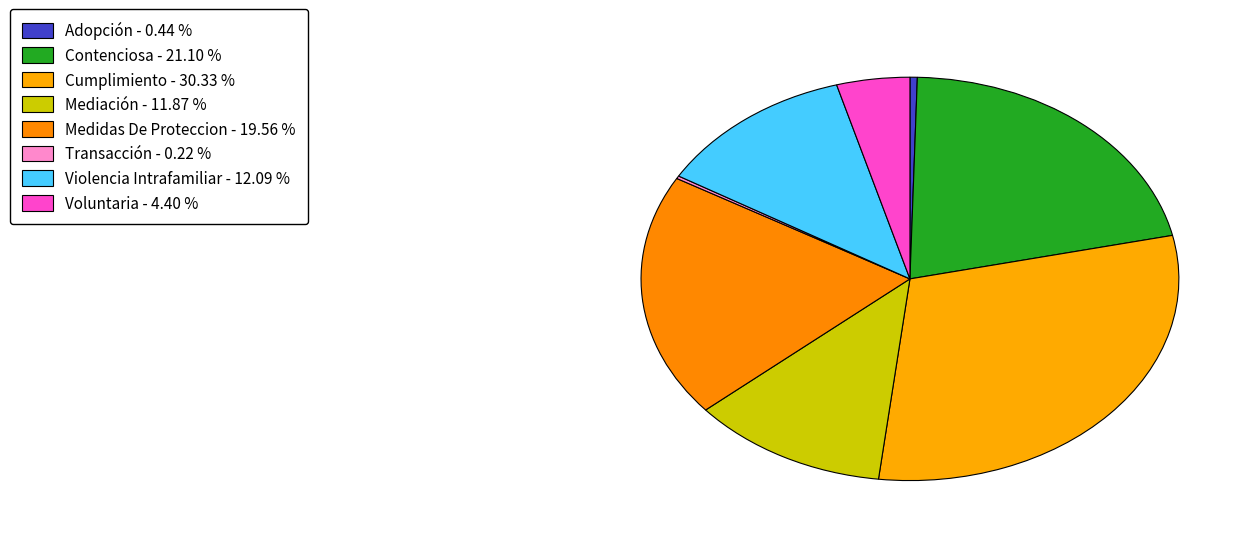

Is it true that Voluntaria is 4% of the pie?

True